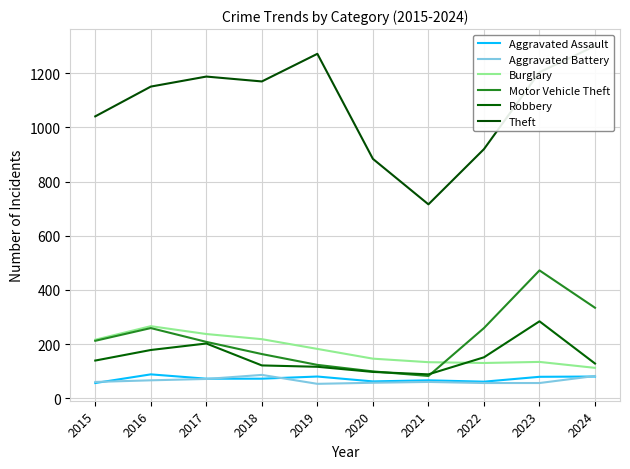

Which label corresponds to the largest value in the chart?

2024